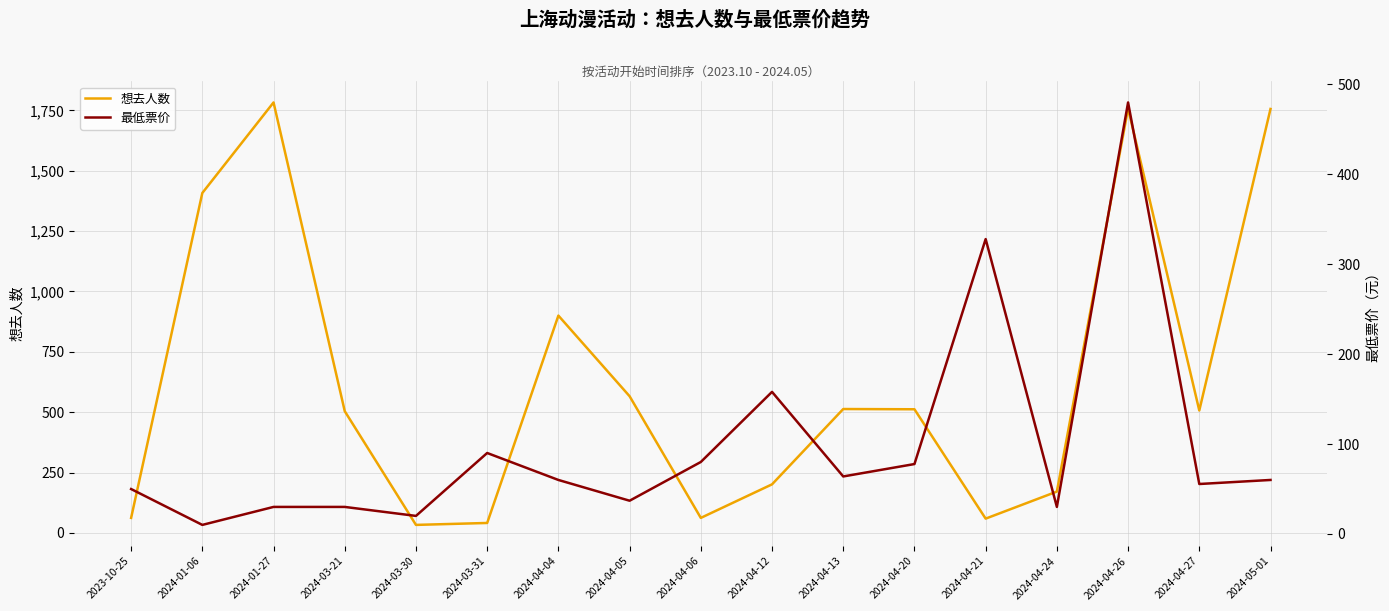

Rank the categories by 想去人数 value from highest to lowest.

2024-01-27, 2024-04-26, 2024-05-01, 2024-01-06, 2024-04-04, 2024-04-05, 2024-04-13, 2024-04-20, 2024-04-27, 2024-03-21, 2024-04-12, 2024-04-24, 2023-10-25, 2024-04-06, 2024-04-21, 2024-03-31, 2024-03-30